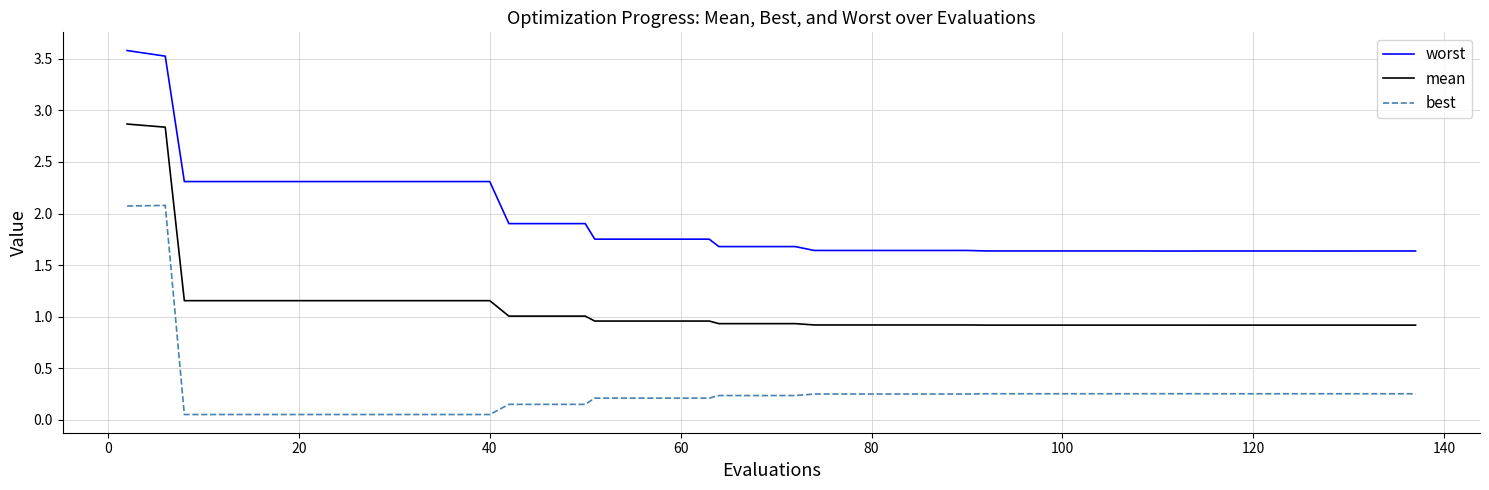

What is the minimum value for mean?

0.9